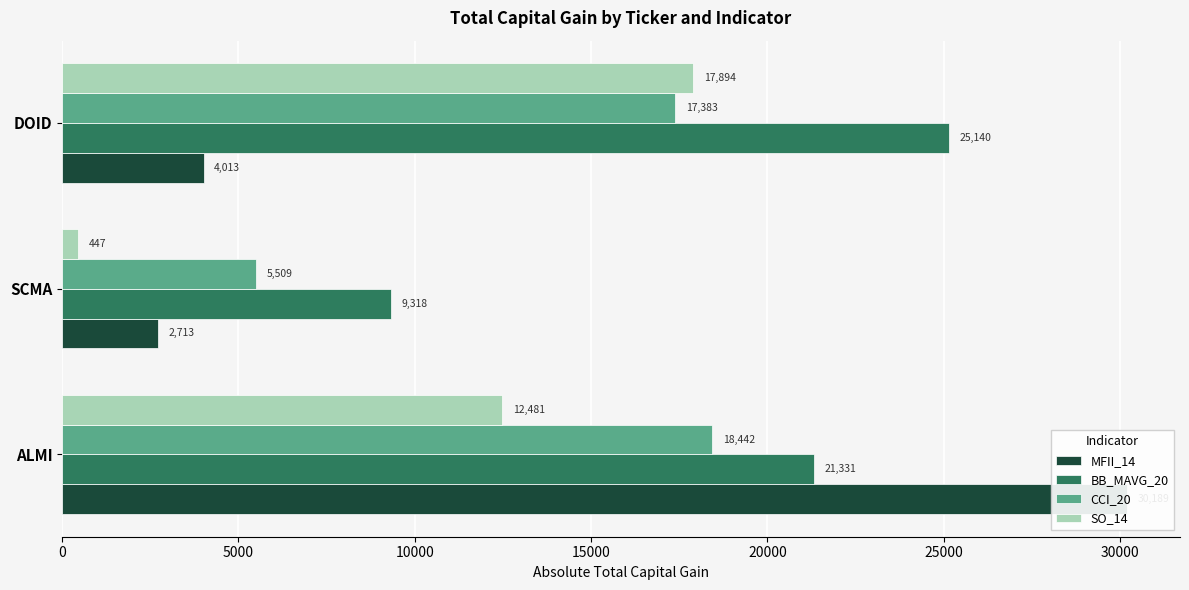

Which series has the widest spread of values?

MFII_14